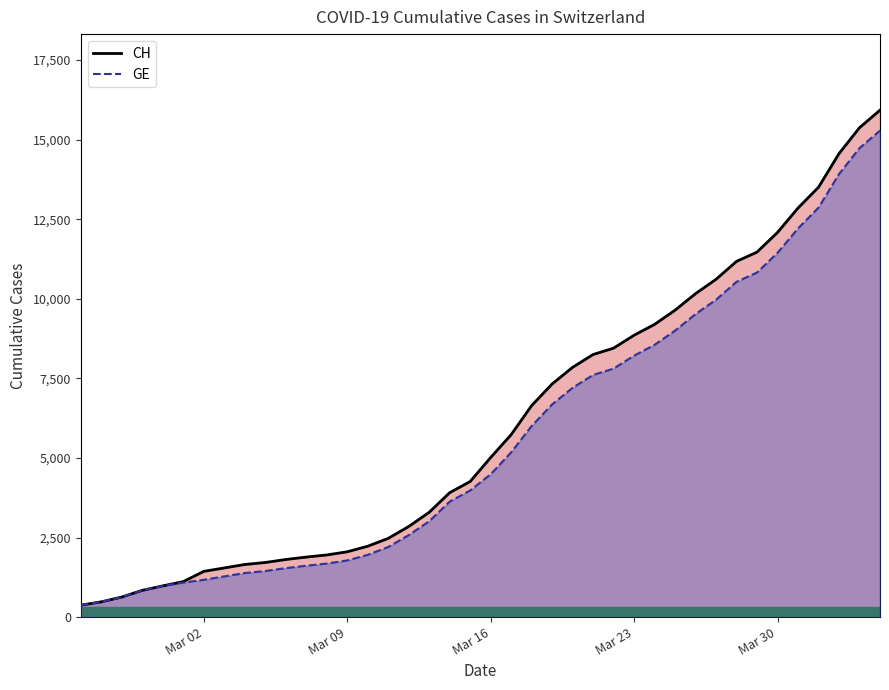

Which series has the widest spread of values?

CH